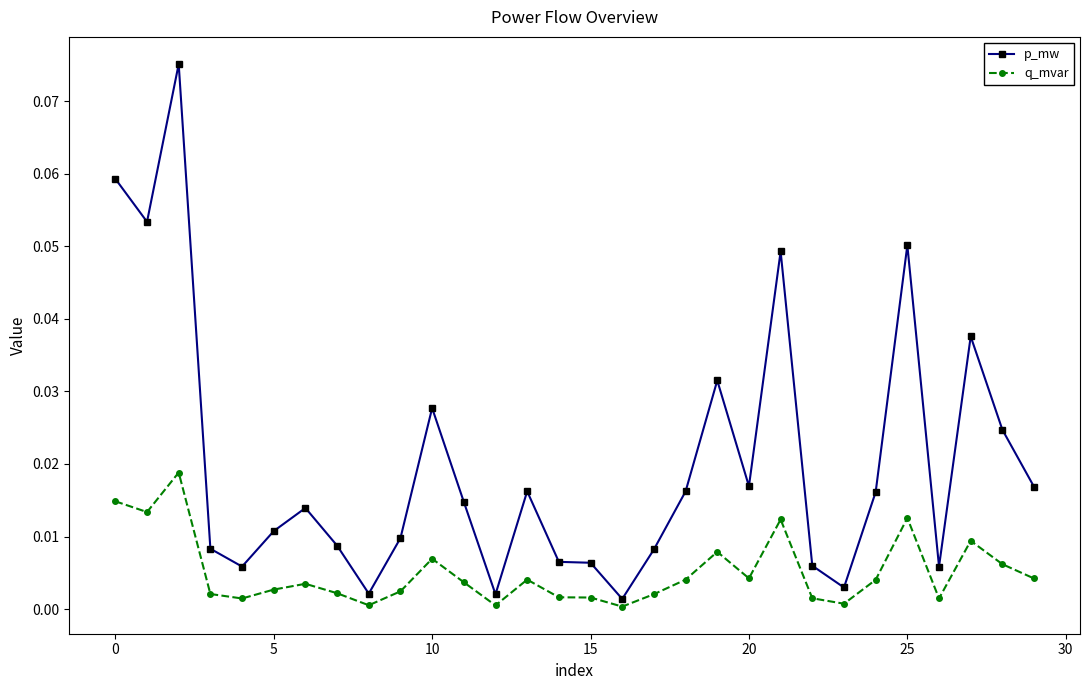

Which series has the largest total across all categories?

p_mw